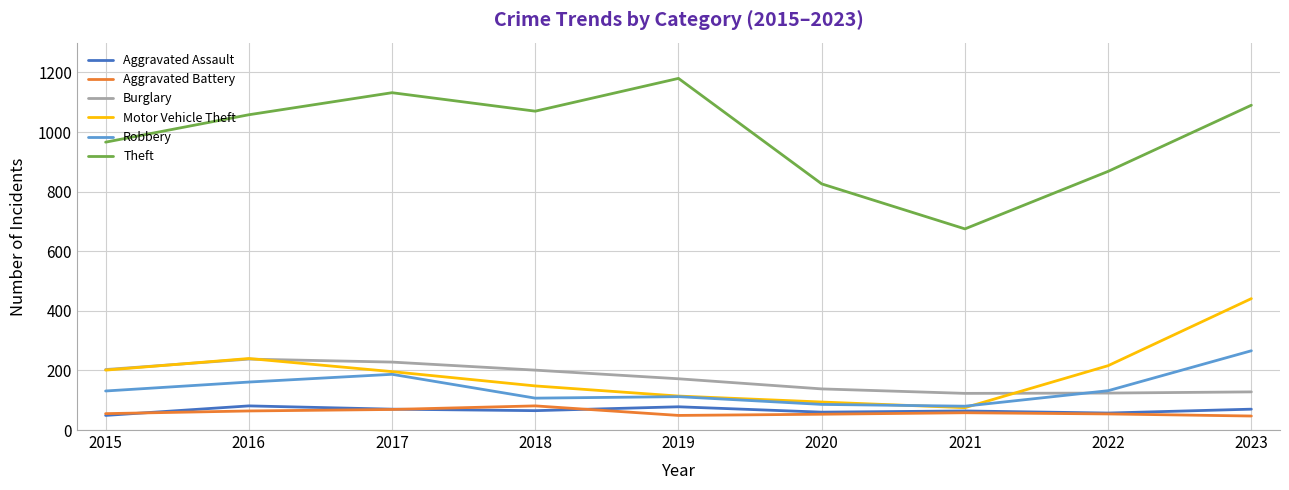

Which series has the largest range (max minus min)?

Theft